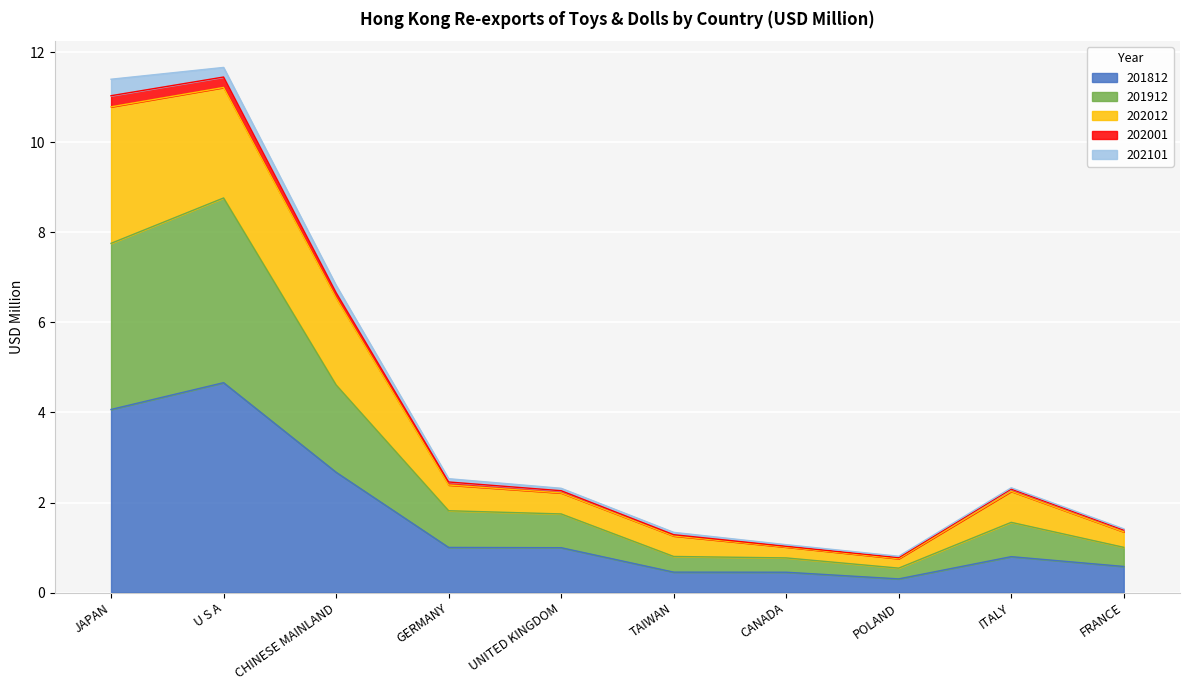

Is it true that 201812 equals 0.5 at TAIWAN?

True